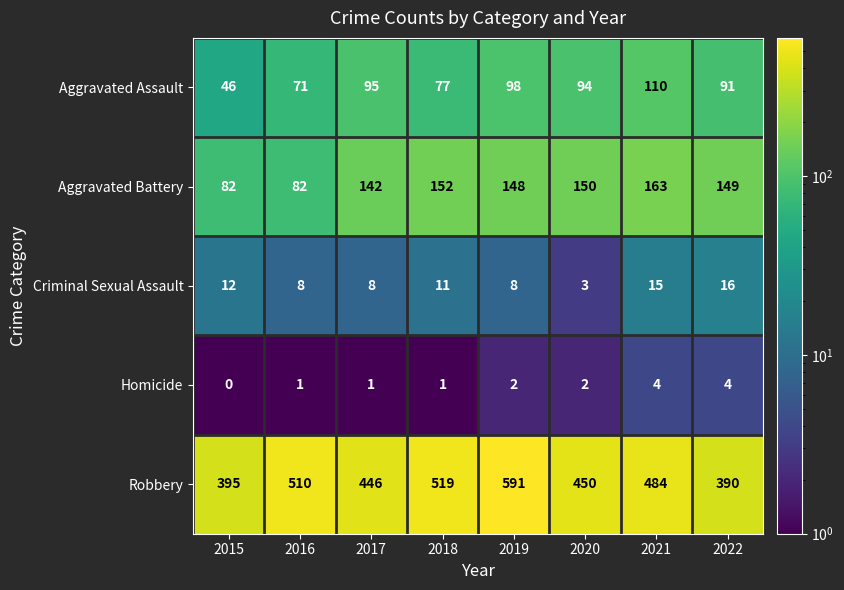

Where does the Aggravated Battery series first go above 149?

2018